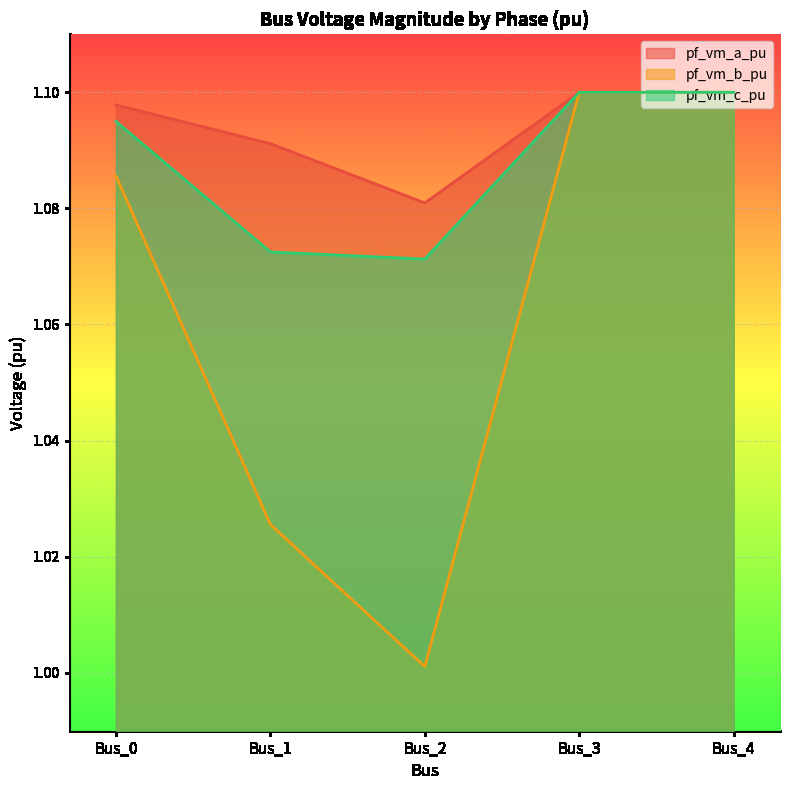

Rank the categories by pf_vm_a_pu value from highest to lowest.

Bus_3, Bus_4, Bus_0, Bus_1, Bus_2